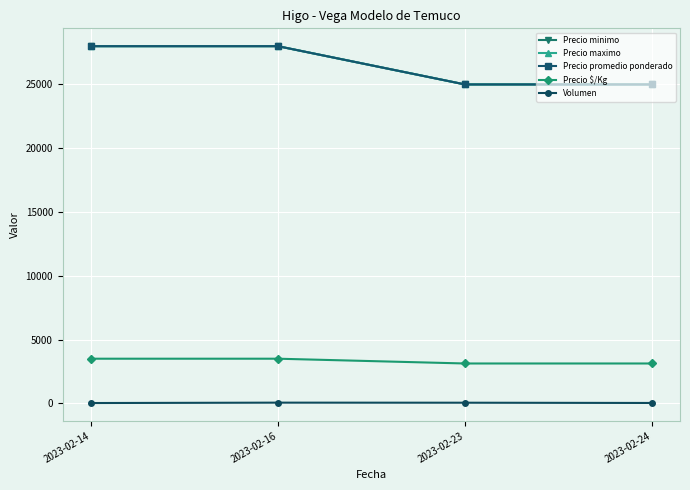

Is this an area chart (filled region under the line)?

No